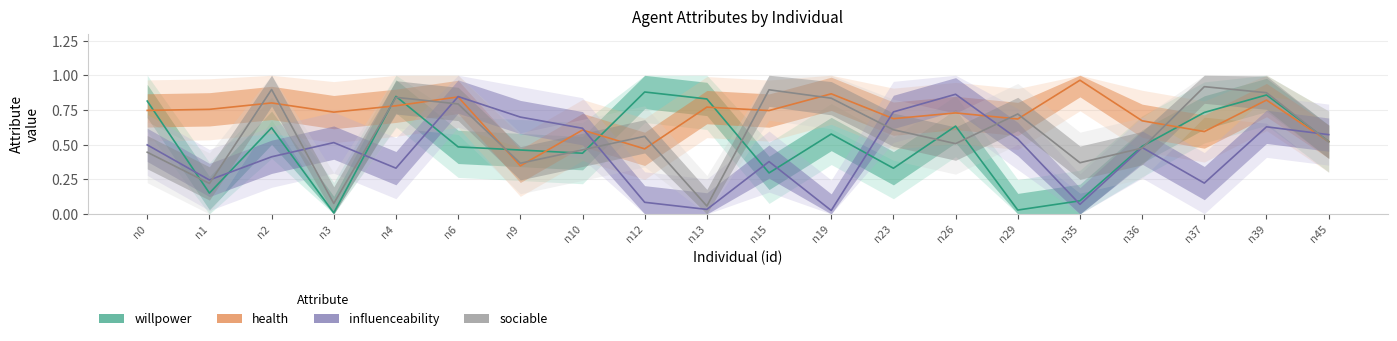

Is this an area chart (filled region under the line)?

No